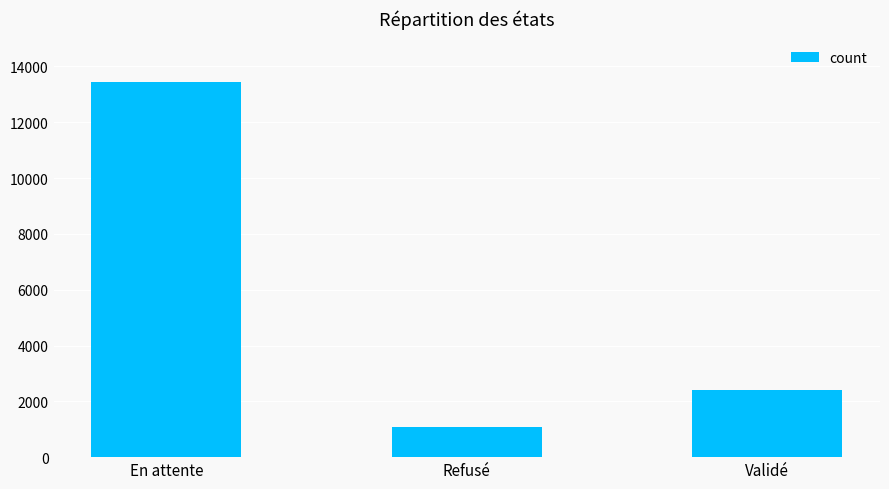

The chart shows a value of 2406 at Validé. True or false?

True